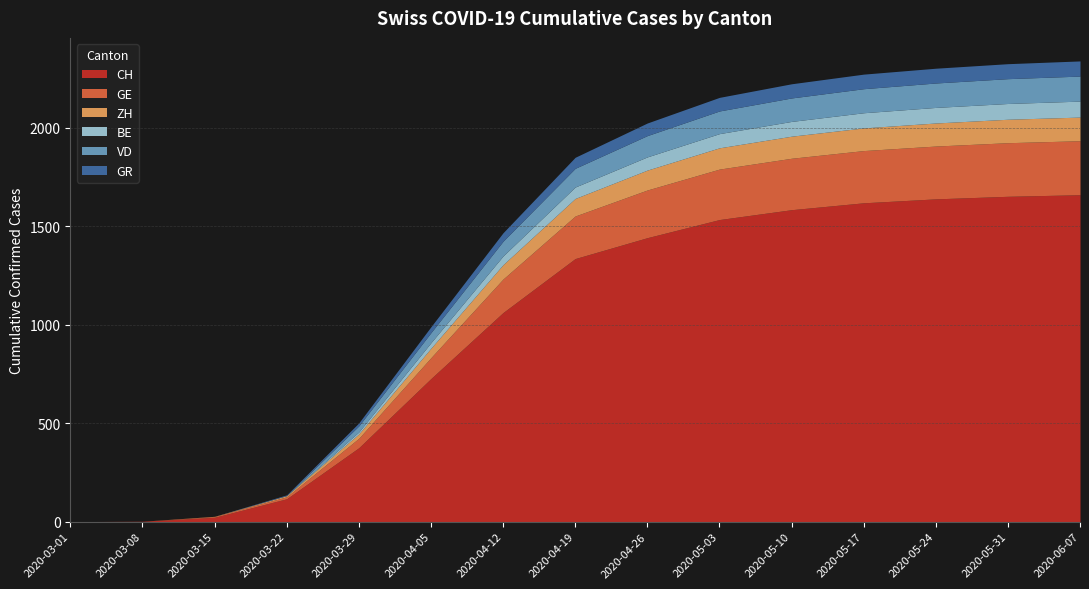

What is the label of the 13th point from the left?

2020-05-24